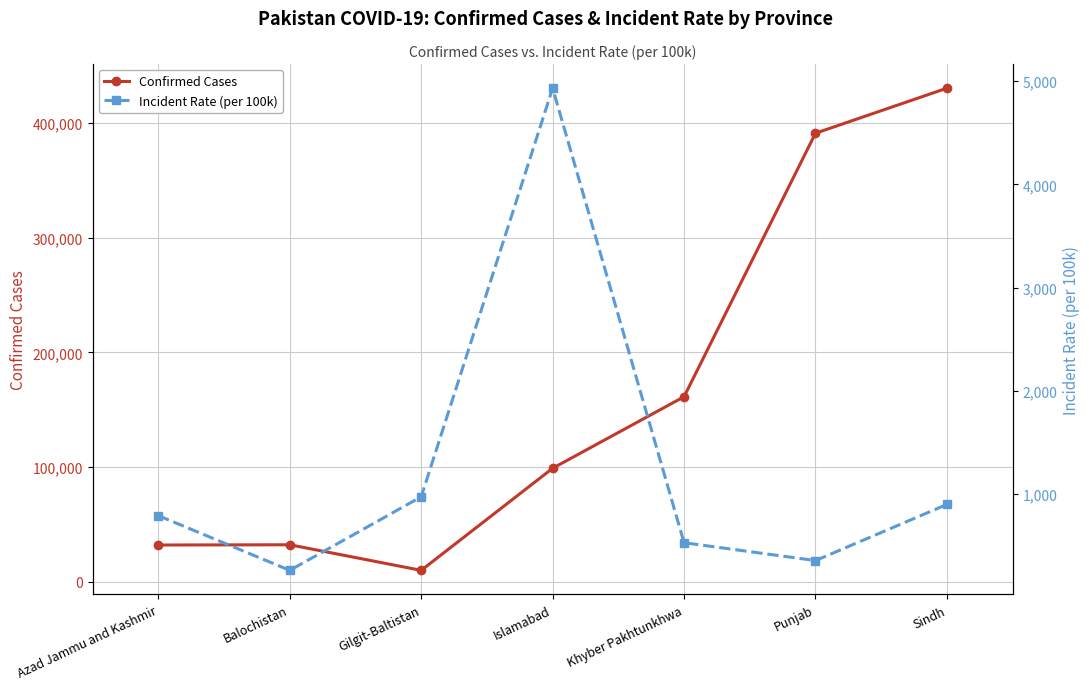

Between Islamabad and Khyber Pakhtunkhwa, which series saw the biggest shift?

Confirmed Cases